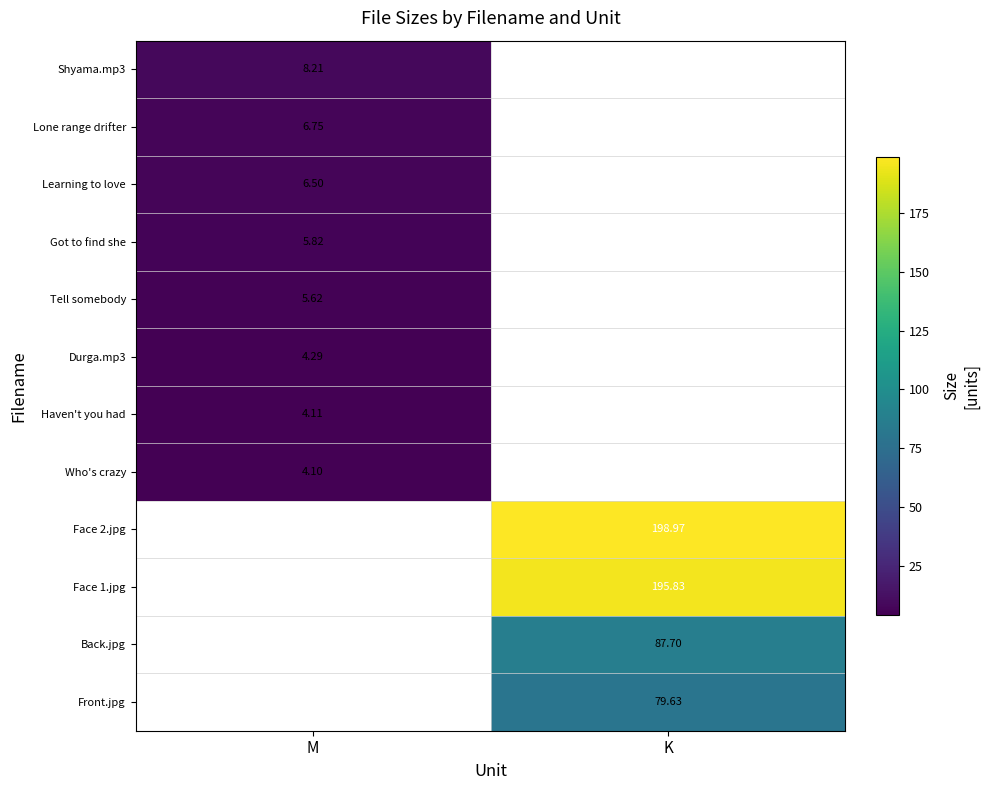

At how many categories does at least one series exceed 188?

1